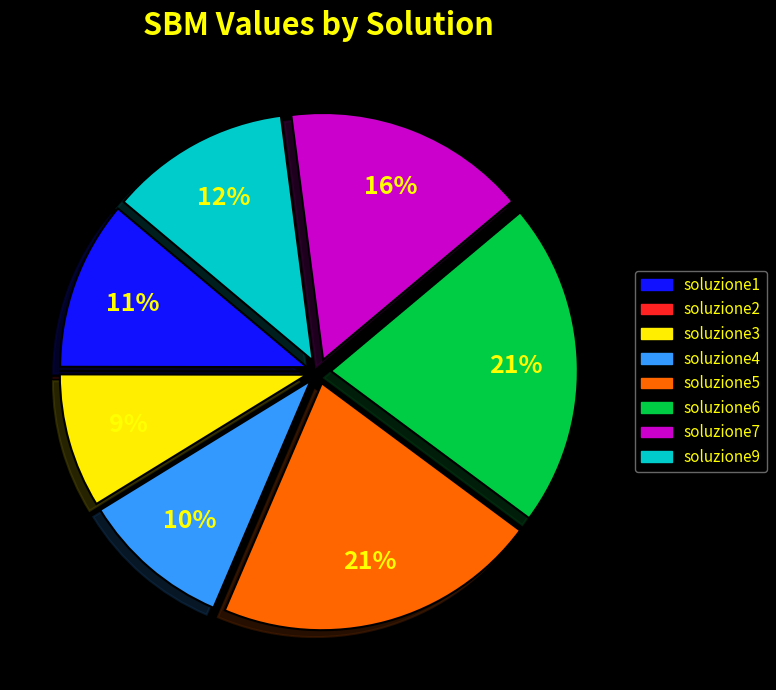

Is there a majority slice in this chart?

No